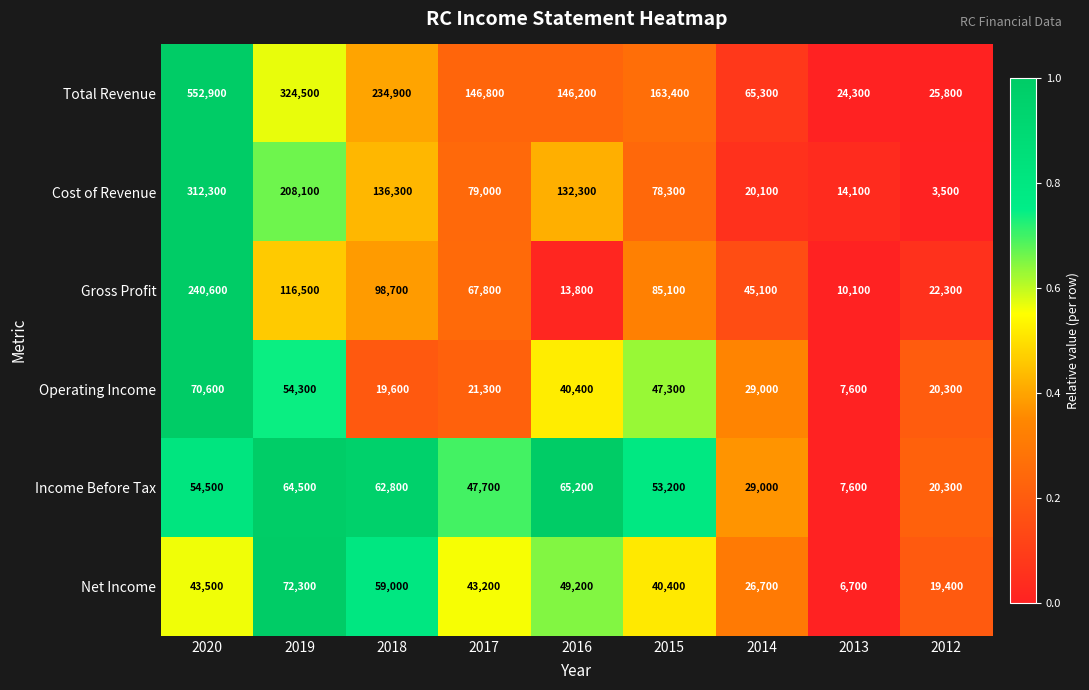

What is the minimum value for Total Revenue?

24300